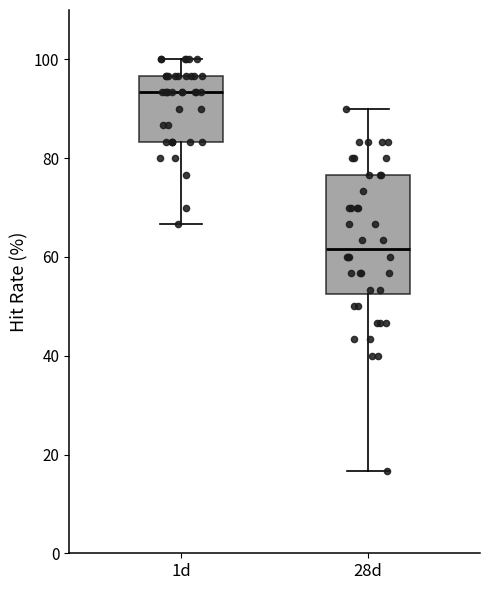

Comparing the boxes themselves (not the whiskers), which one is the tallest?

28d